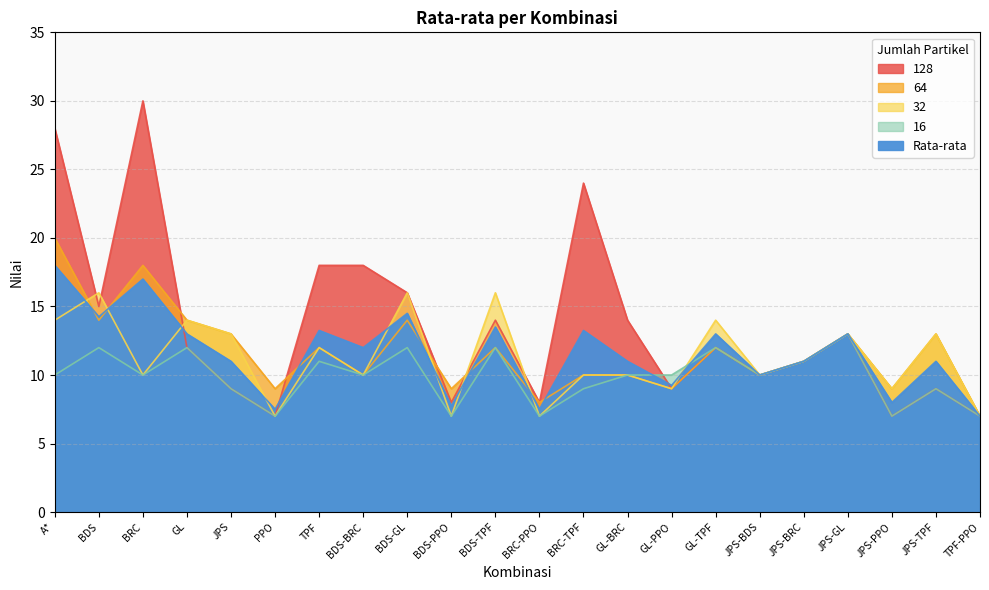

What is the approximate value of 64 at PPO?

9.0